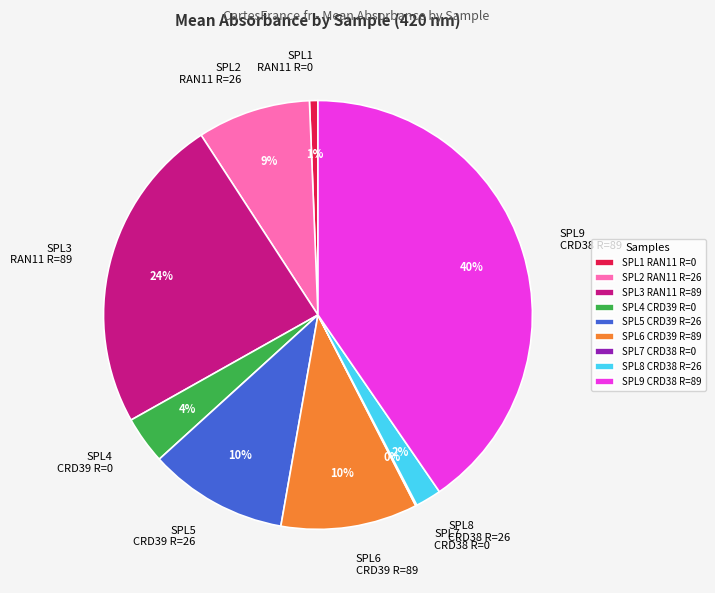

To the nearest percent, what is the average slice percentage?

11%